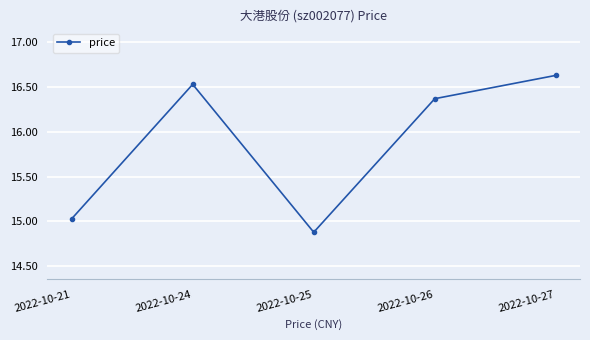

Approximately how many times larger is the value at 2022-10-21 compared to 2022-10-26?

0.9